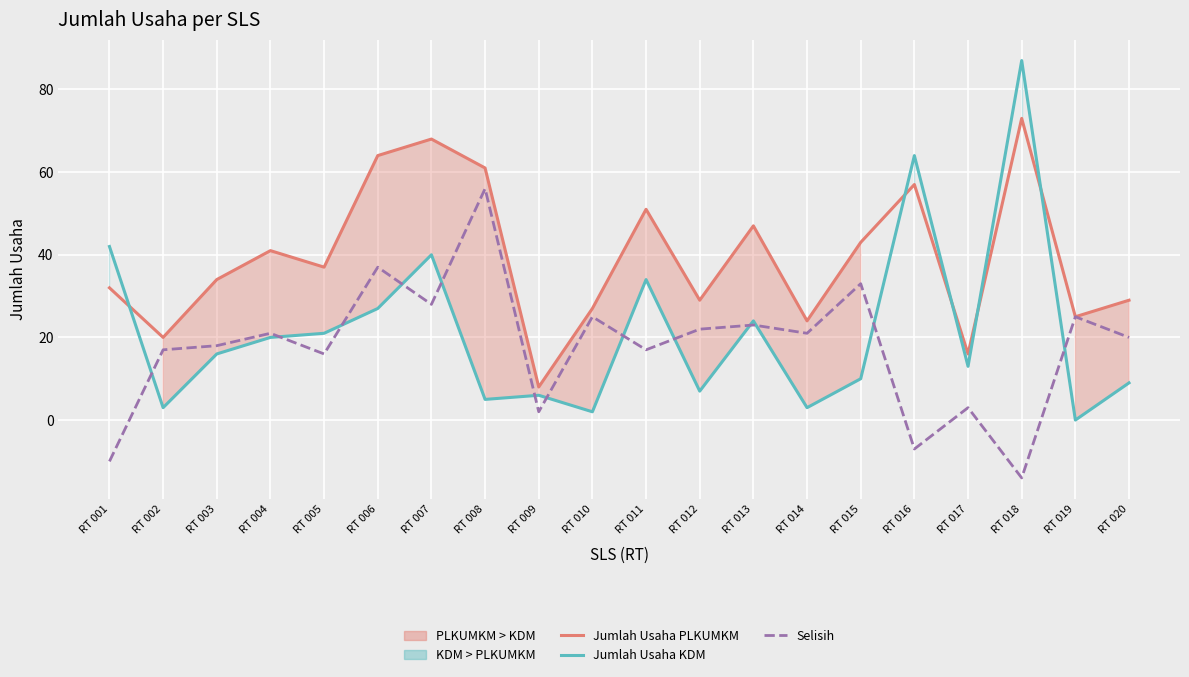

Where is the first local minimum for Jumlah Usaha KDM?

RT 002